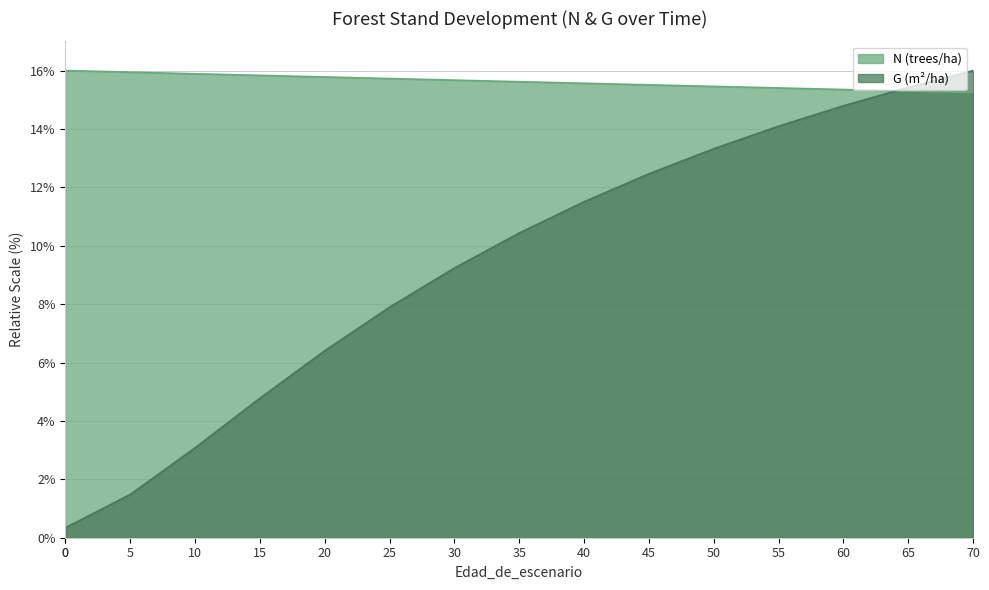

Which series has the largest total across all categories?

N